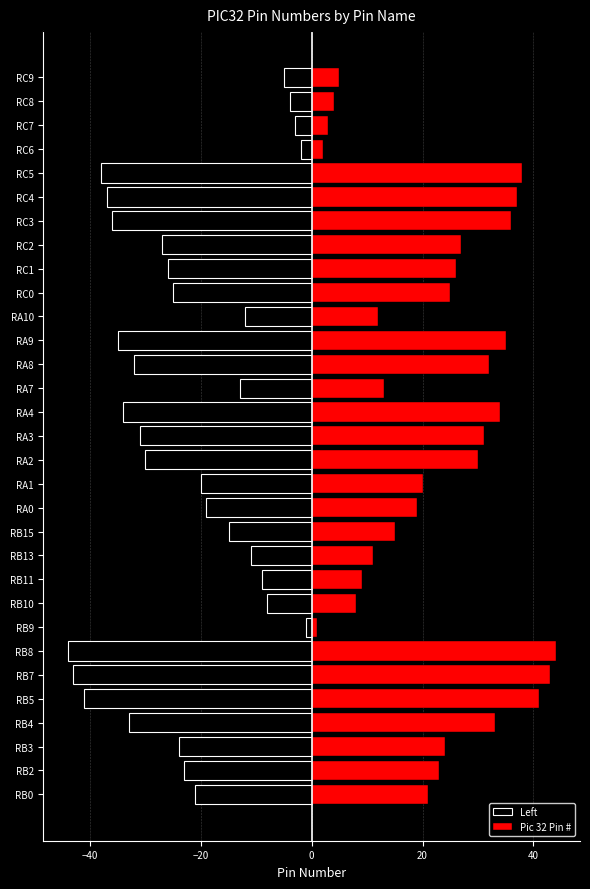

Which series has the largest range (max minus min)?

Left